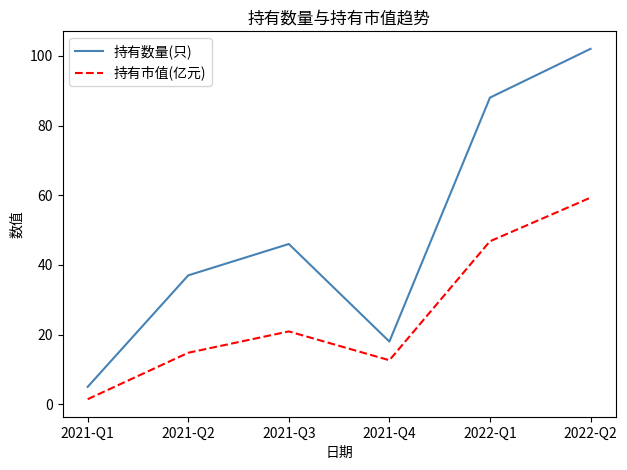

What is the spread (max minus min) of values at 2021-Q3?

25.1